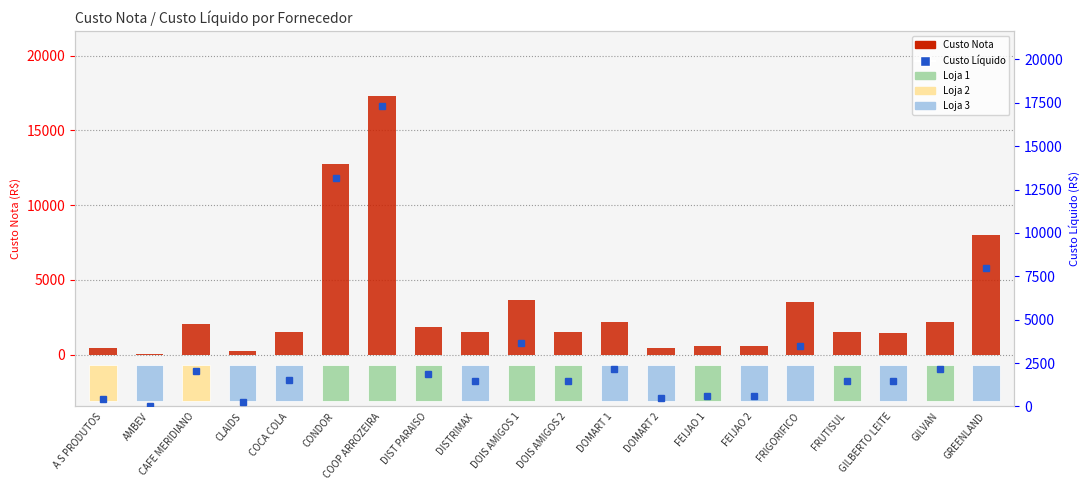

Reading left to right, extract all data points from this chart.

Custo Nota: A S PRODUTOS=423.4	AMBEV=37.9	CAFE MERIDIANO=2020.0	CLAIDS=241.9	COCA COLA=1507.4	CONDOR=12739.0	COOP ARROZEIRA=17311.0	DIST PARAISO=1878.5	DISTRIMAX=1490.5	DOIS AMIGOS 1=3671.0	DOIS AMIGOS 2=1486.0	DOMART 1=2175.1	DOMART 2=460.5	FEIJAO 1=579.0	FEIJAO 2=579.0	FRIGORIFICO=3508.7	FRUTISUL=1486.0	GILBERTO LEITE=1451.2	GILVAN=2180.0	GREENLAND=7982.9
Custo Liquido: A S PRODUTOS=423.4	AMBEV=37.9	CAFE MERIDIANO=2020.0	CLAIDS=241.9	COCA COLA=1507.4	CONDOR=13164.6	COOP ARROZEIRA=17311.0	DIST PARAISO=1878.5	DISTRIMAX=1490.5	DOIS AMIGOS 1=3671.0	DOIS AMIGOS 2=1486.0	DOMART 1=2175.1	DOMART 2=460.5	FEIJAO 1=579.0	FEIJAO 2=579.0	FRIGORIFICO=3508.7	FRUTISUL=1486.0	GILBERTO LEITE=1451.2	GILVAN=2180.0	GREENLAND=7982.9